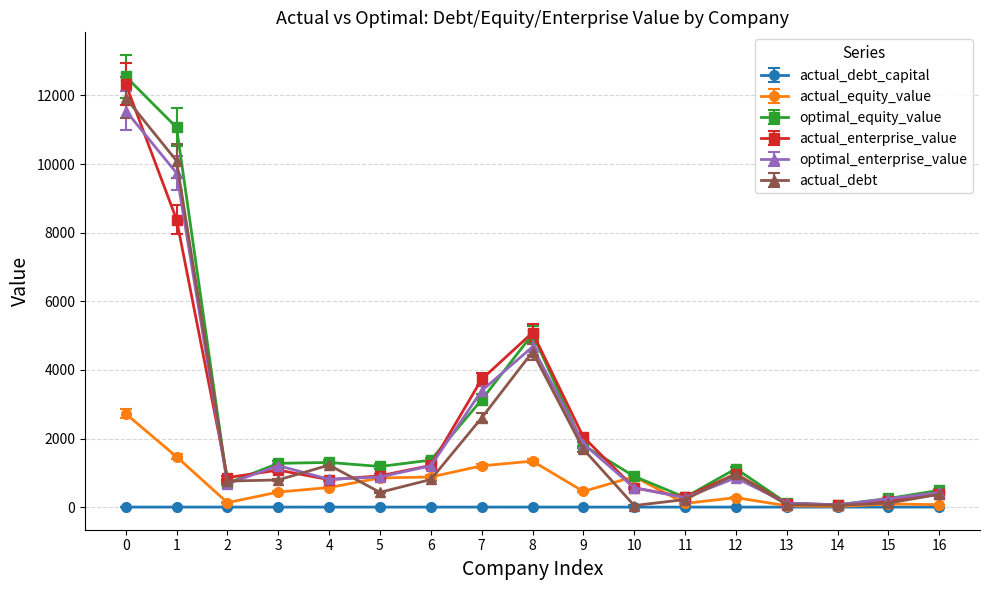

True or false: actual_enterprise_value has more than 0 interior local peaks.

True